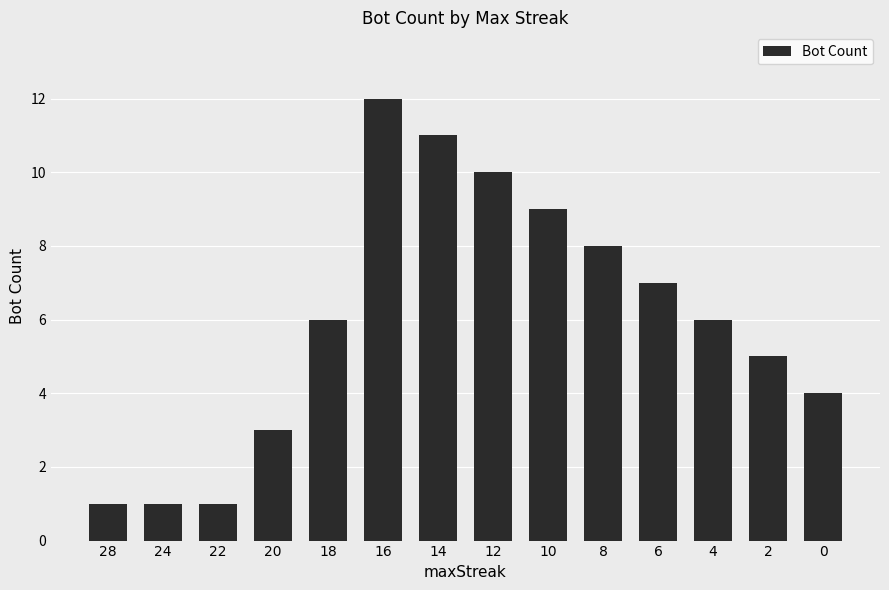

True or false: the data shows 7 at 2.

False